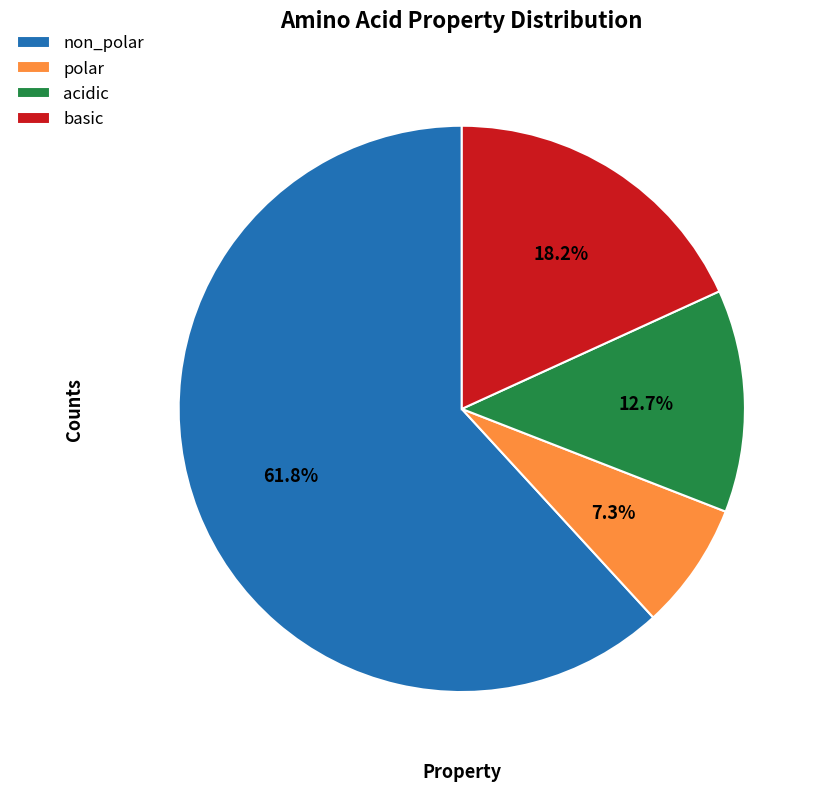

Between non_polar and polar, which is larger?

non_polar